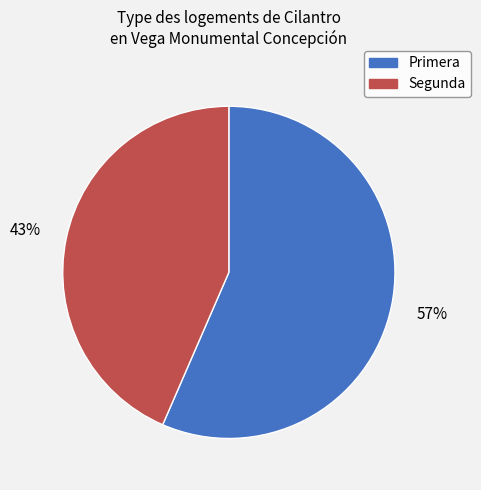

To the nearest percent, what is the combined percentage of Primera and Segunda?

100%